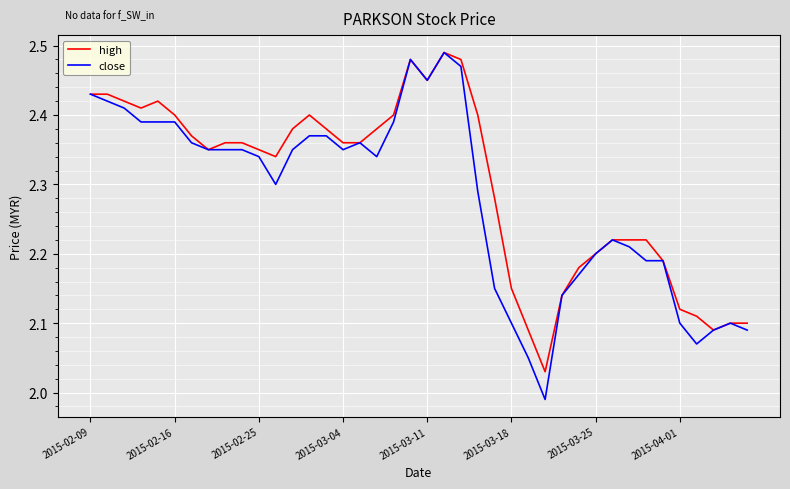

True or false: close has more than 0 points higher than both neighbors.

True